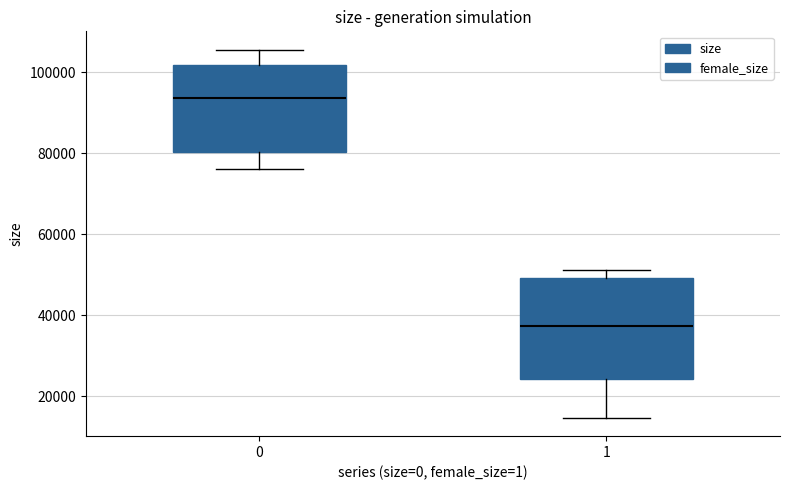

Which box's median line is the lowest?

1